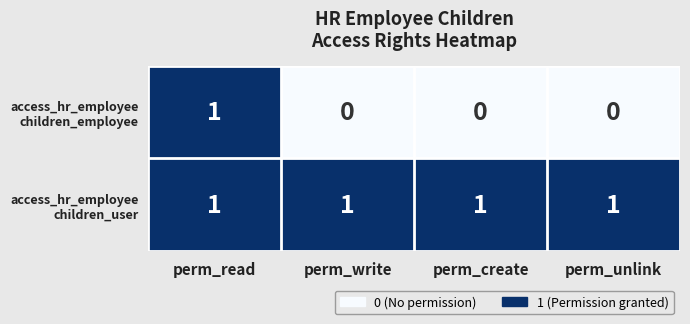

At how many categories does at least one series exceed 0?

4